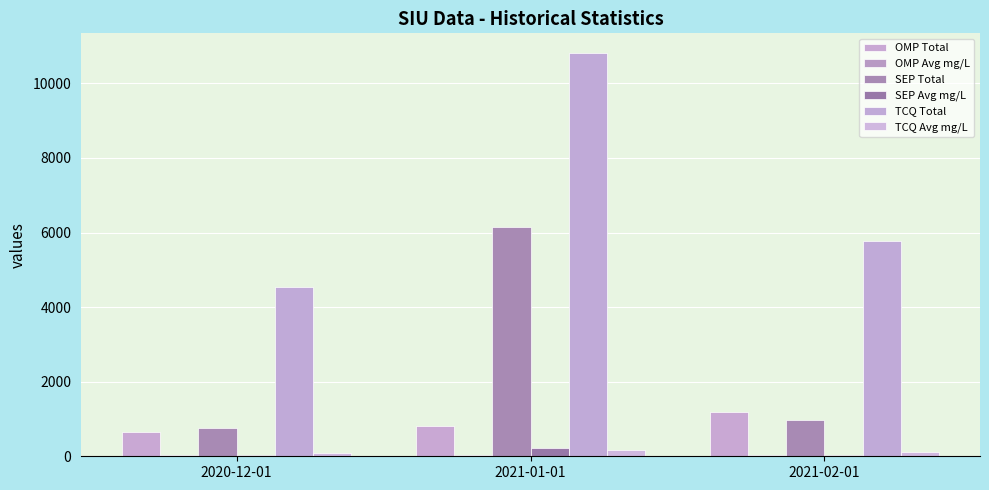

Where is TCQ Avg mg/L nearest to the value 122?

2021-02-01